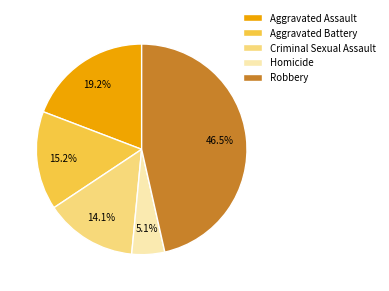

Is there any slice that represents more than half of the pie?

No